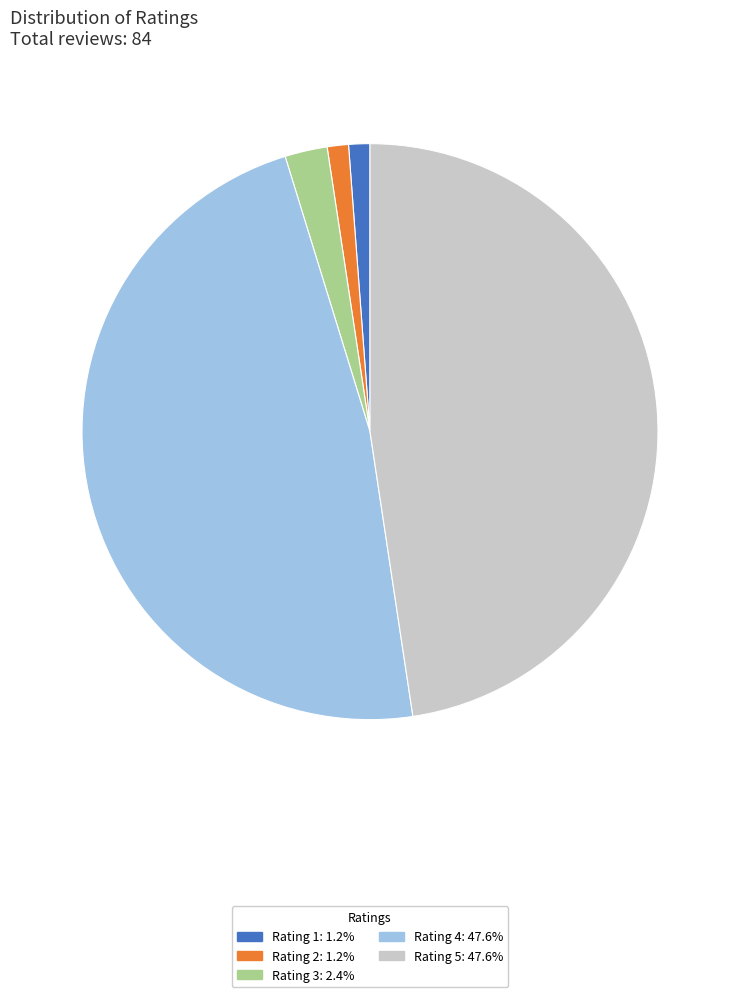

Is there a majority slice in this chart?

No